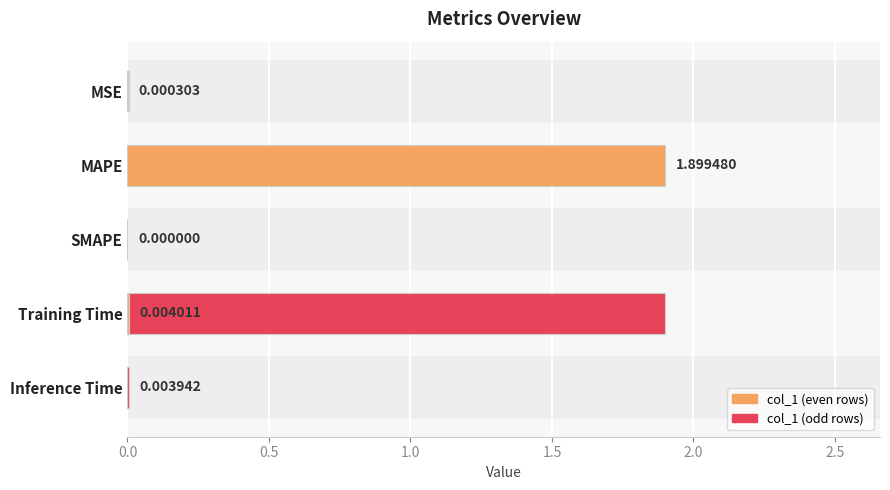

How many values are above zero?

4